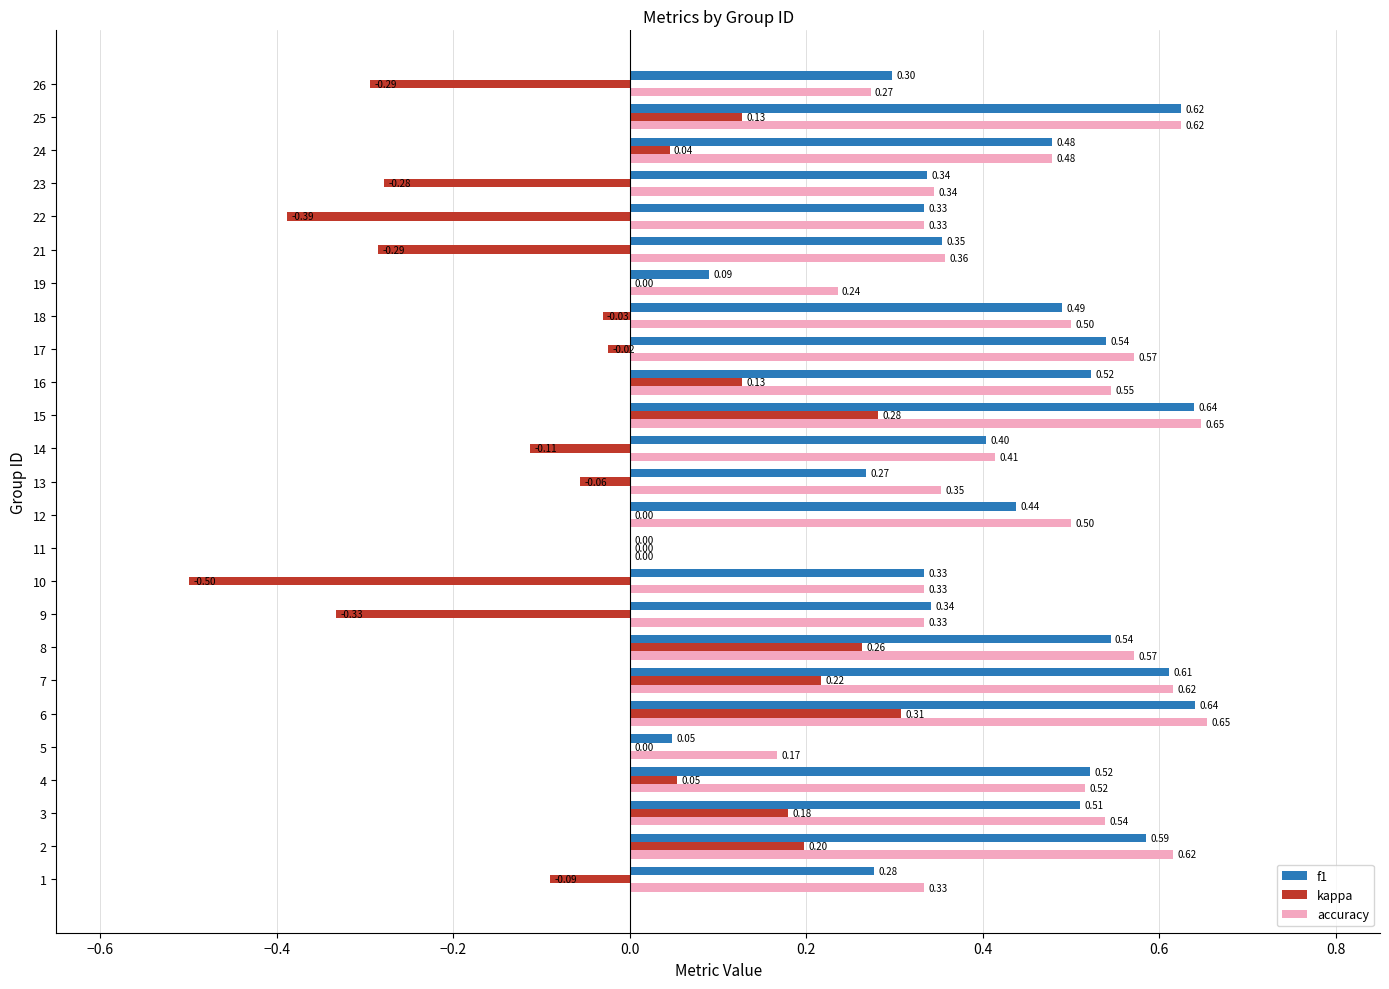

Which series changed the most between 4 and 18?

kappa